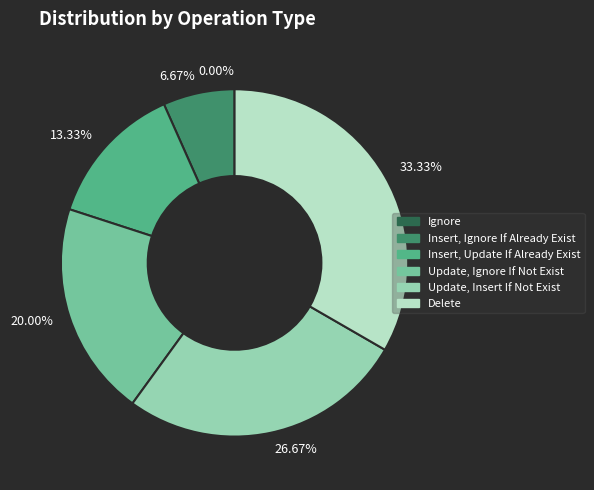

Which slice is the largest?

Delete